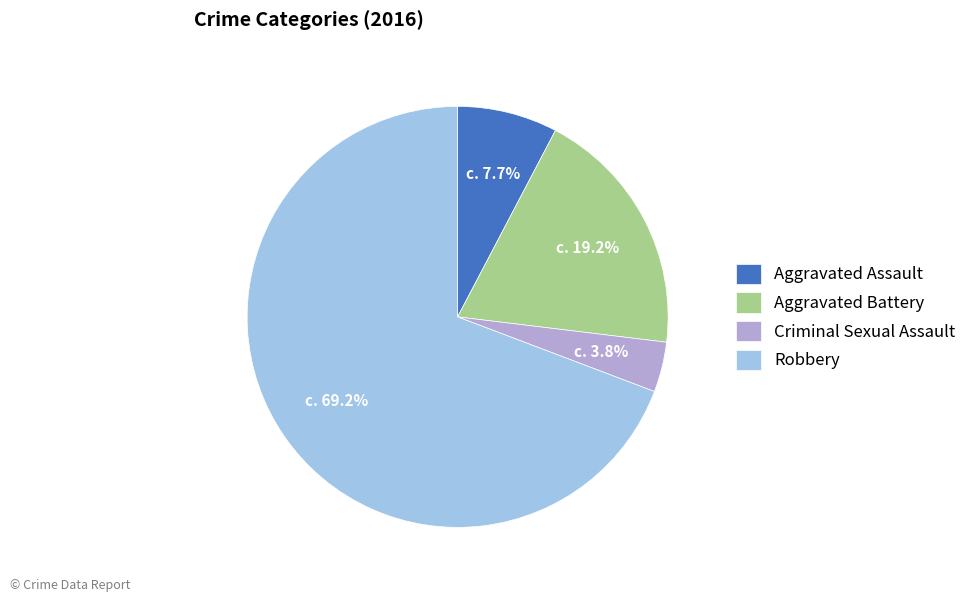

Combined, do Aggravated Battery and Robbery account for over 50%?

Yes